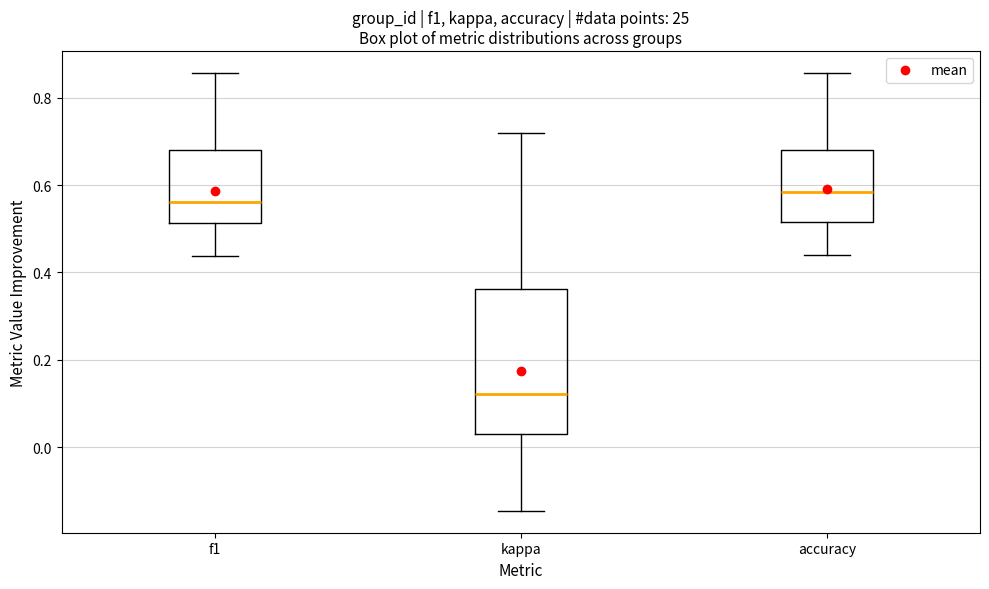

Where does the median line of the box for accuracy sit on the y-axis? The values are not printed on the chart, so give them approximately, as read against the axis.

0.58